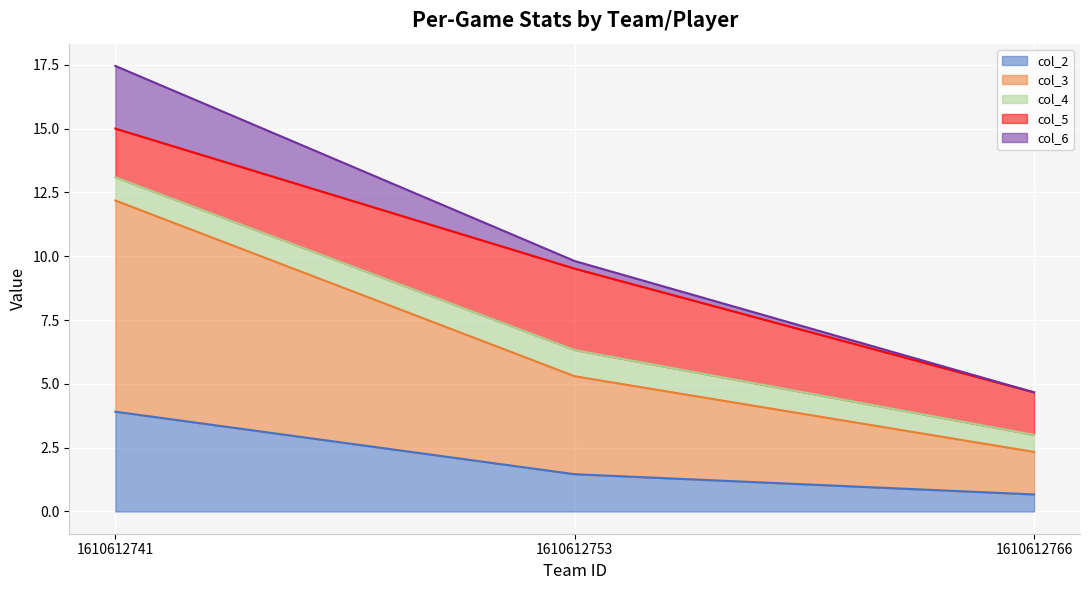

Is it true that col_6 equals 7.5 at 1610612741?

False